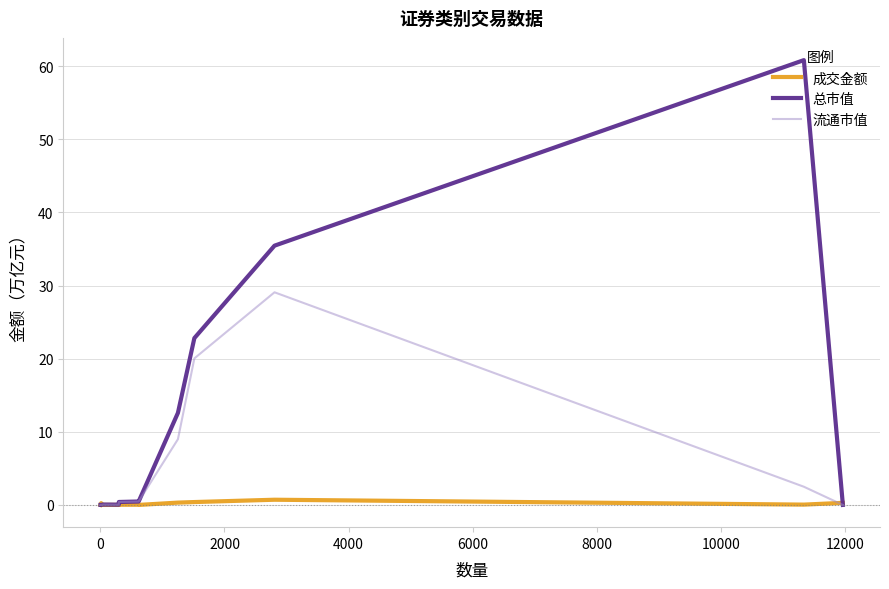

Rank the series by their maximum value, from lowest to highest.

成交金额, 流通市值, 总市值